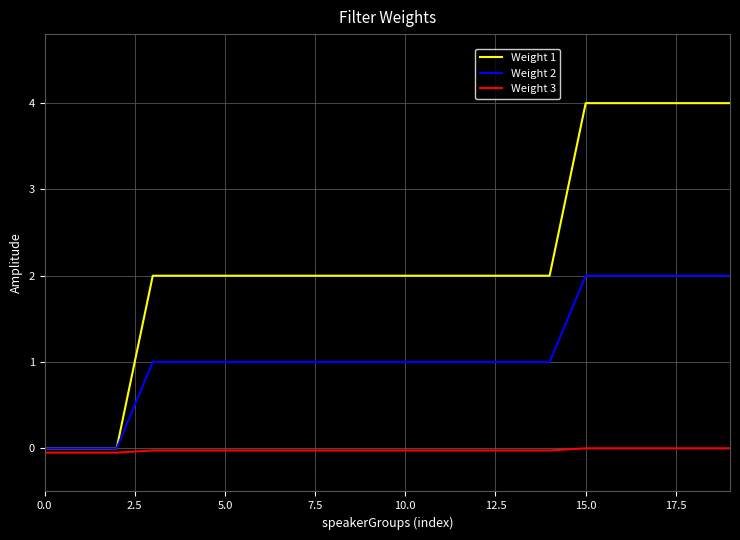

List the series in order of their overall mean, highest first.

Weight 1, Weight 2, Weight 3